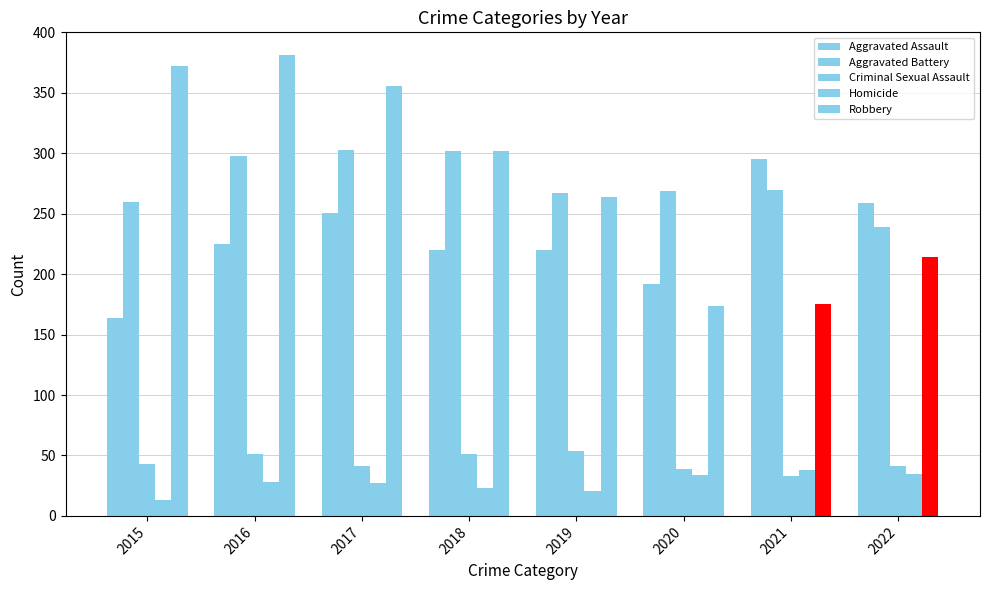

How many groups of bars are there?

8